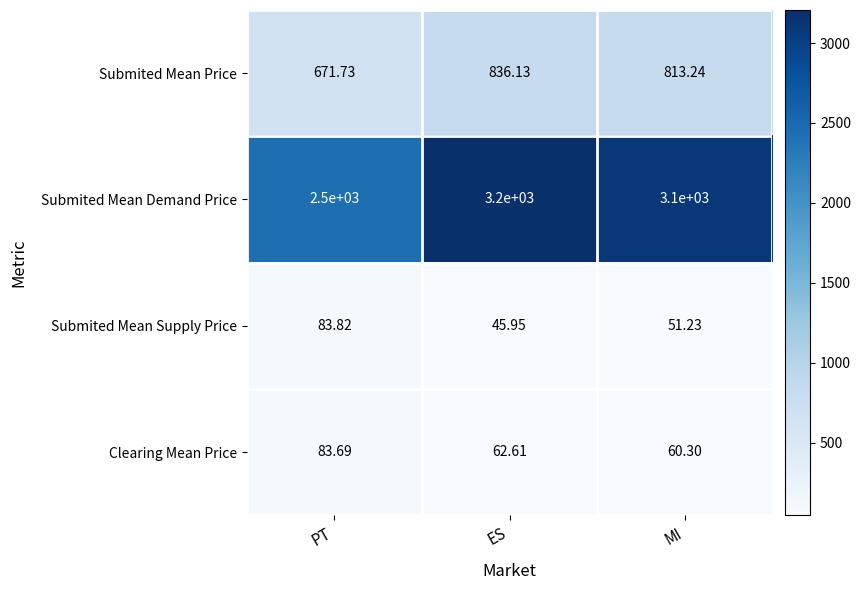

At which label does Clearing Mean Price reach its peak?

PT